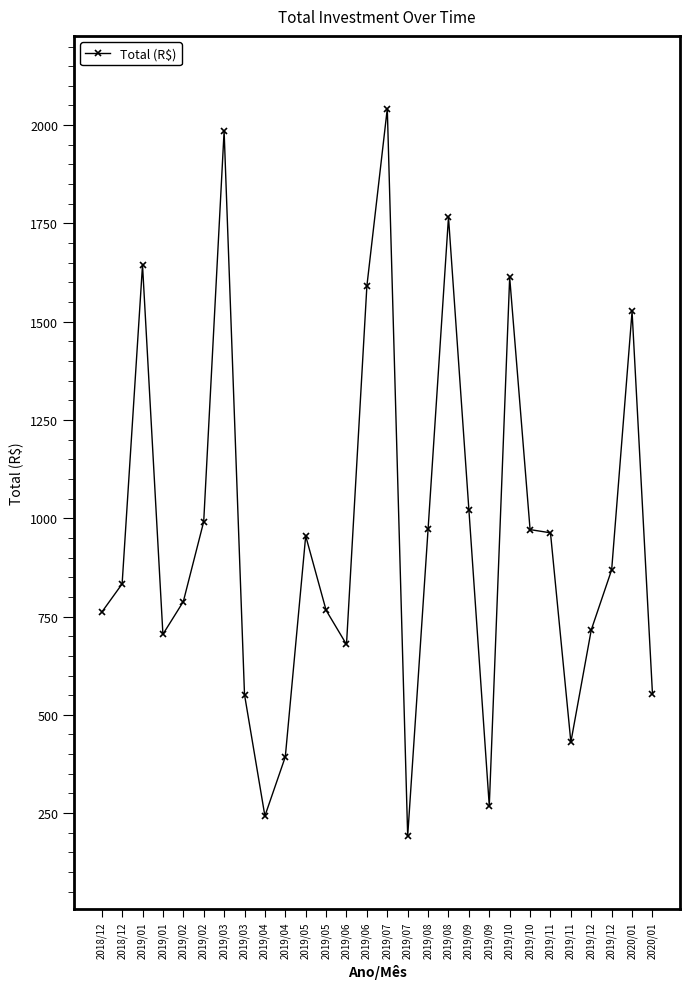

True or false: the data shows 707.4 at 2019/04.

False